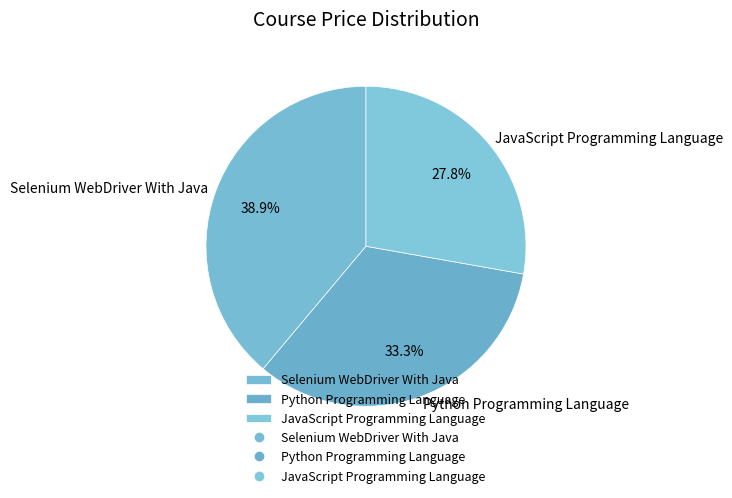

Is it true that Selenium WebDriver With Java is 27% of the pie?

False